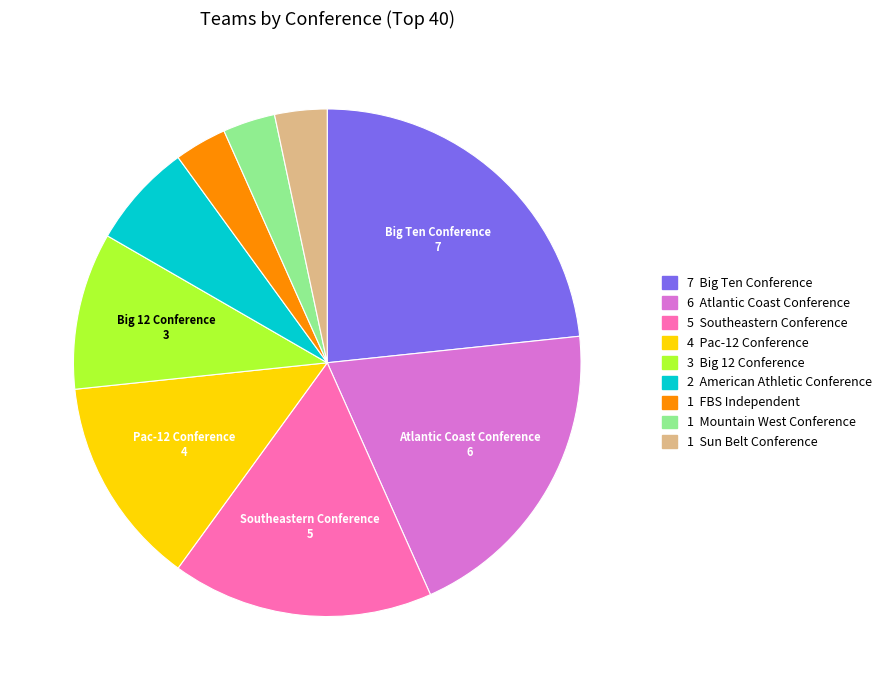

Is there a majority slice in this chart?

No